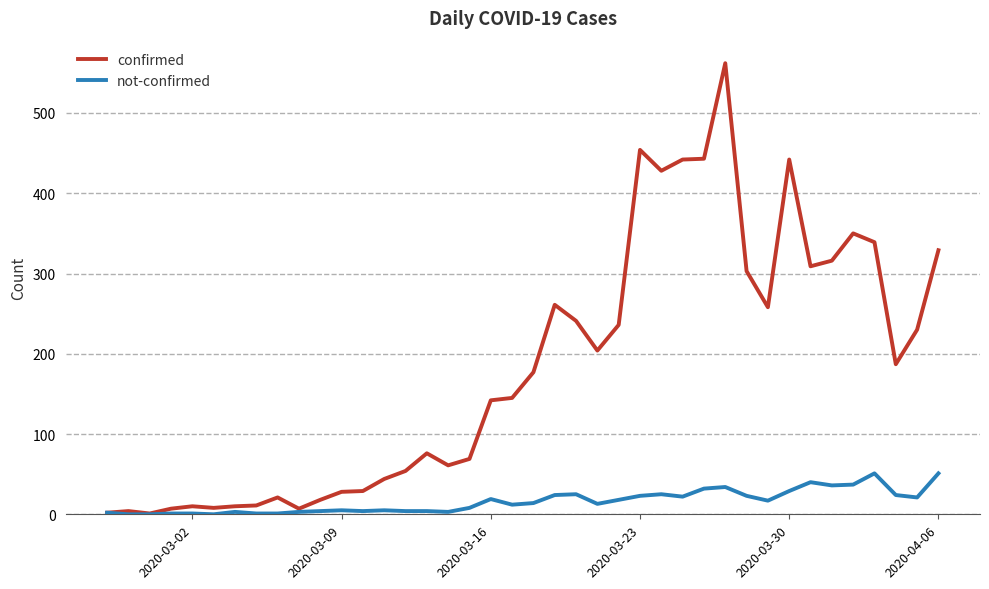

List the series in order of their overall mean, highest first.

confirmed, not-confirmed